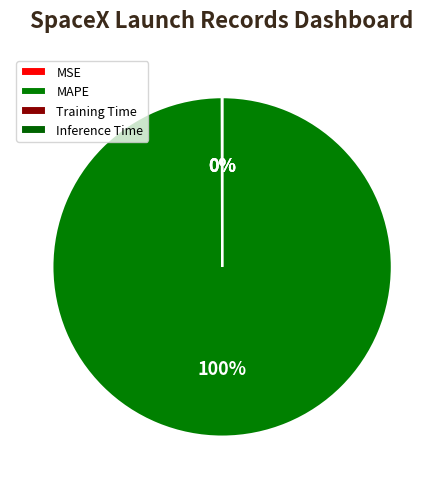

To the nearest percent, what percentage of the pie is MAPE?

100%